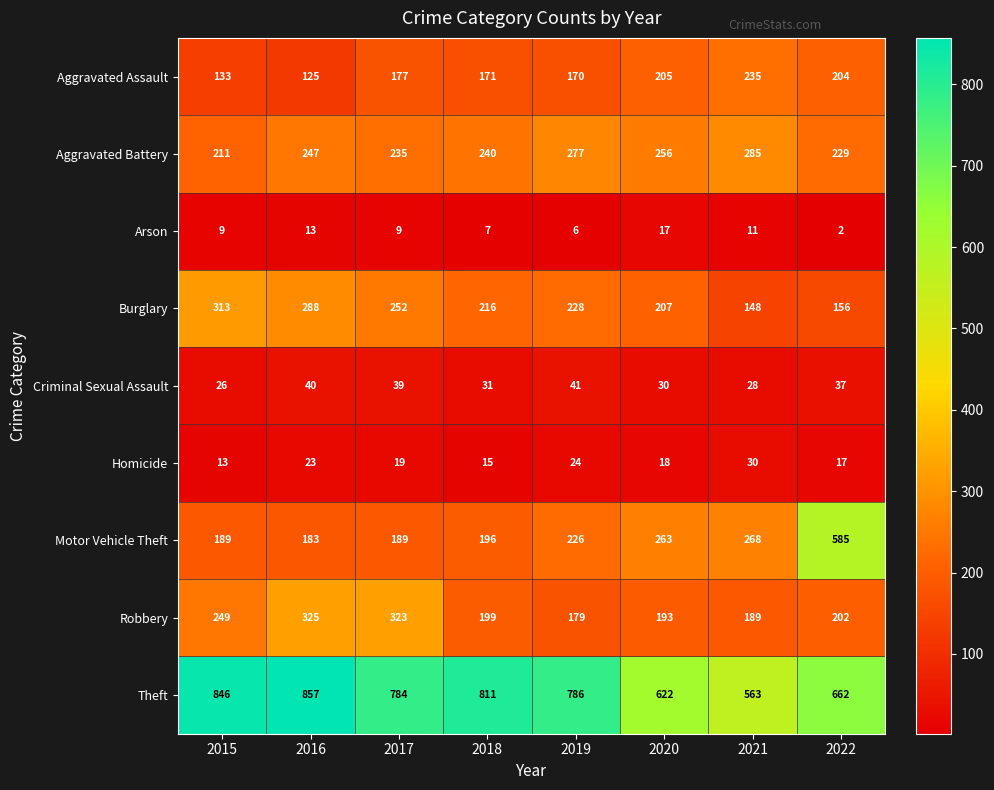

Where is Aggravated Assault nearest to the value 180?

2017